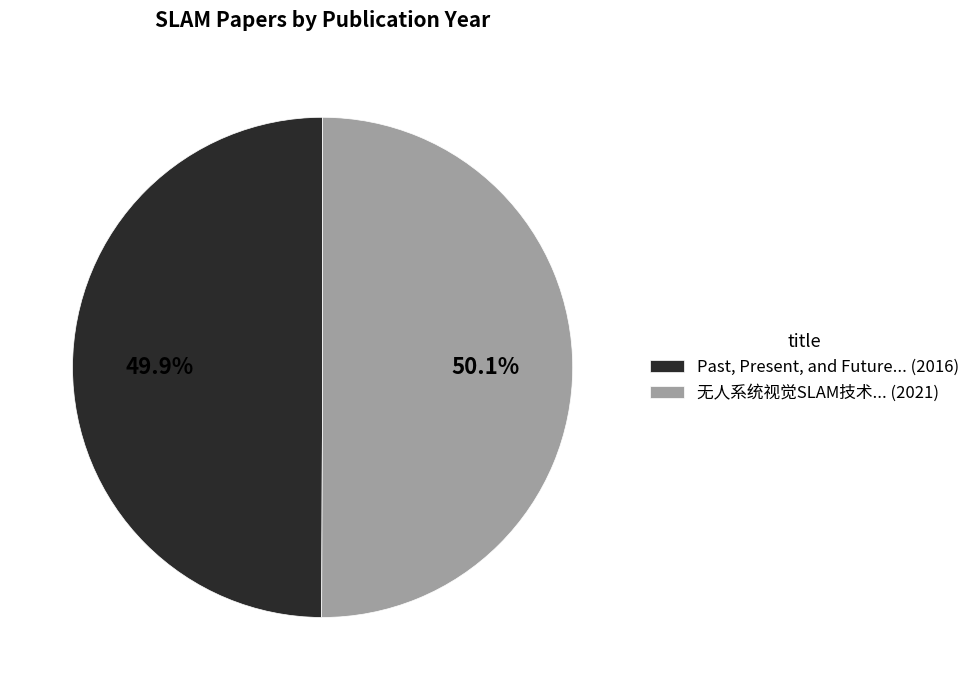

How much of the chart is everything except 无人系统视觉SLAM技术... (2021)?

49.9%